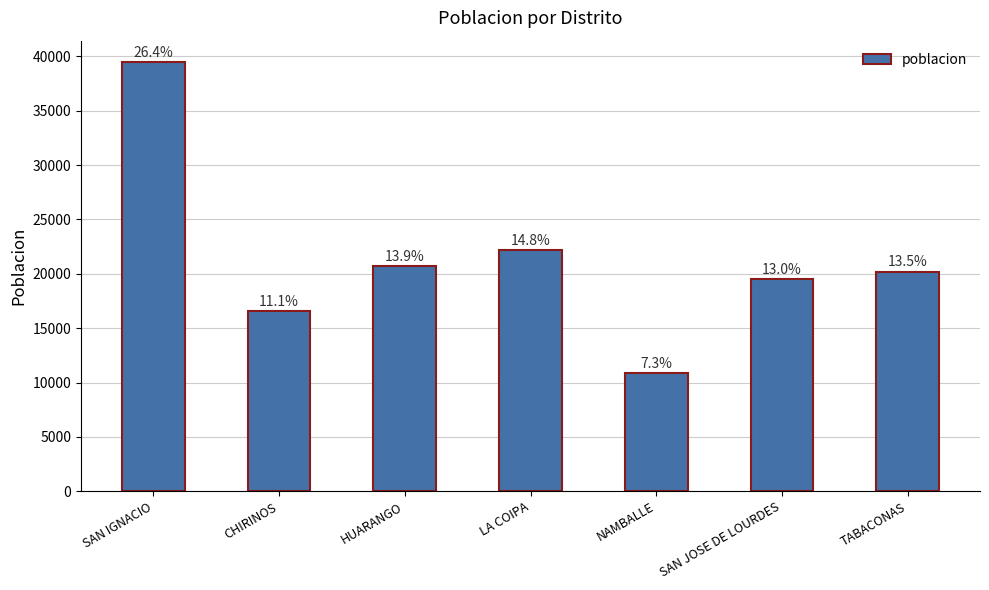

How many bars are there in total?

7